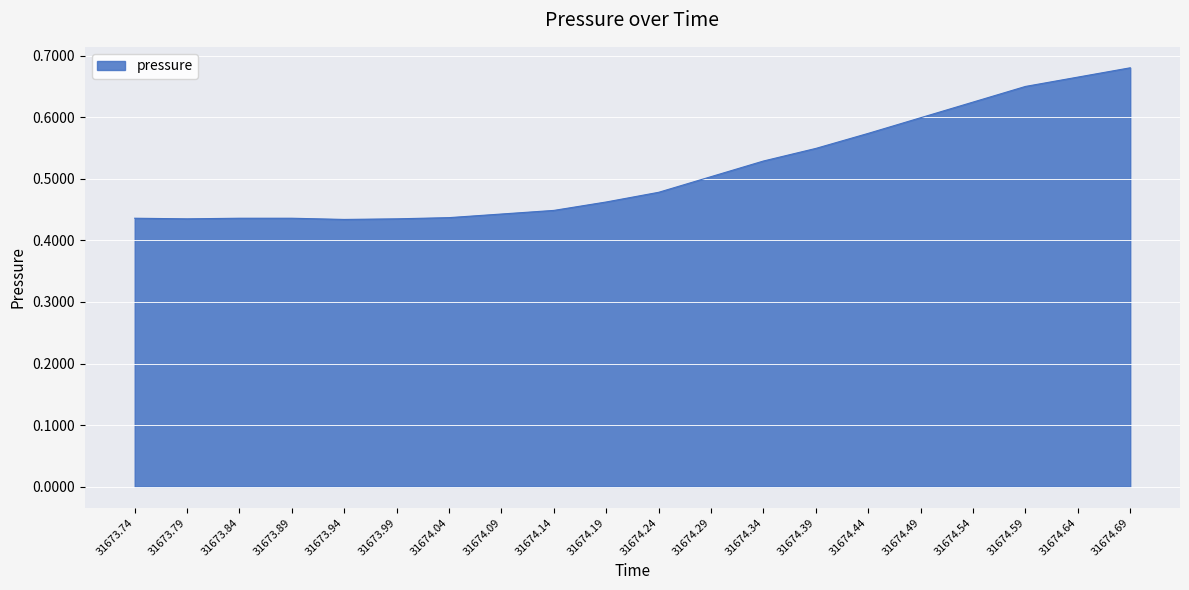

What is the sum of all values?

10.3